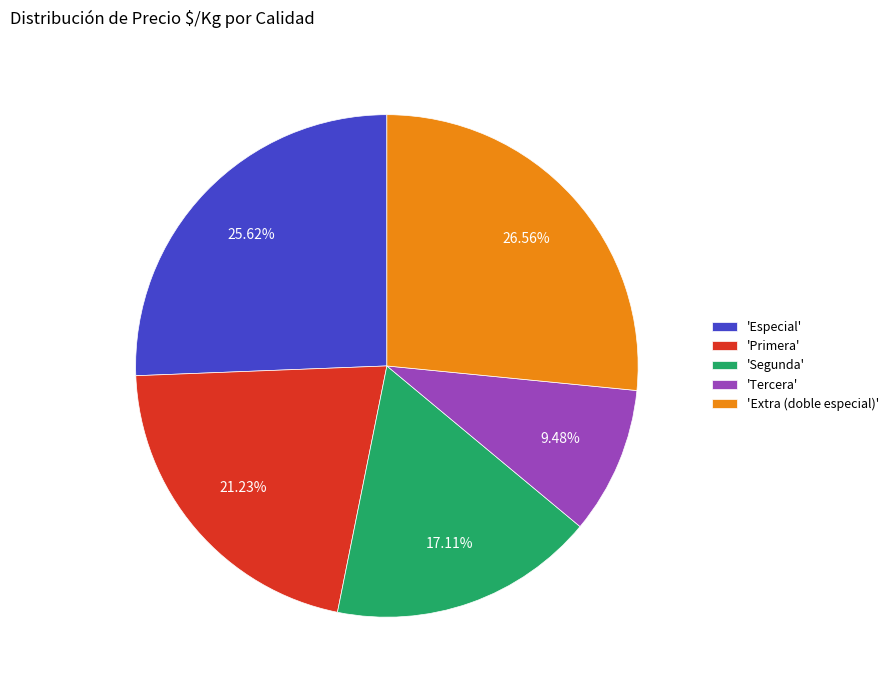

What is the largest slice in the pie chart?

'Extra (doble especial)'